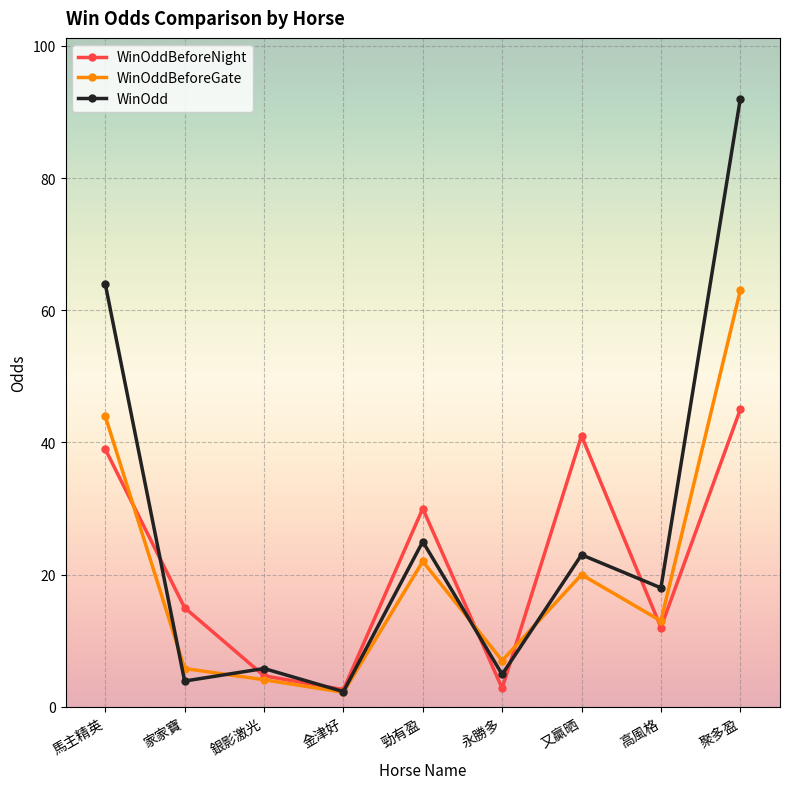

What is the difference between the maximum and minimum values in the WinOddBeforeGate series?

60.8